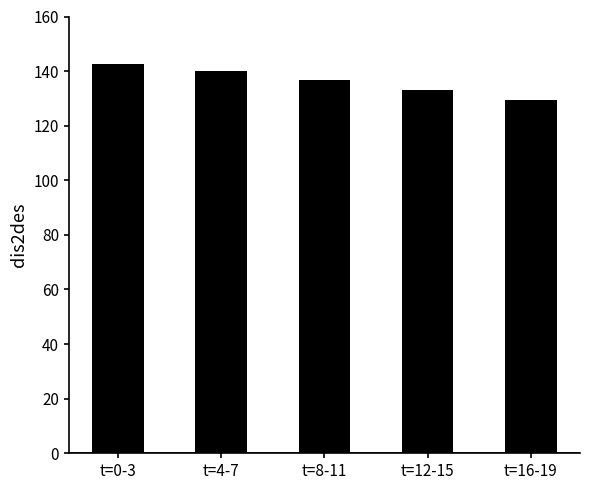

What is the value of the 2nd bar from the left?

139.9